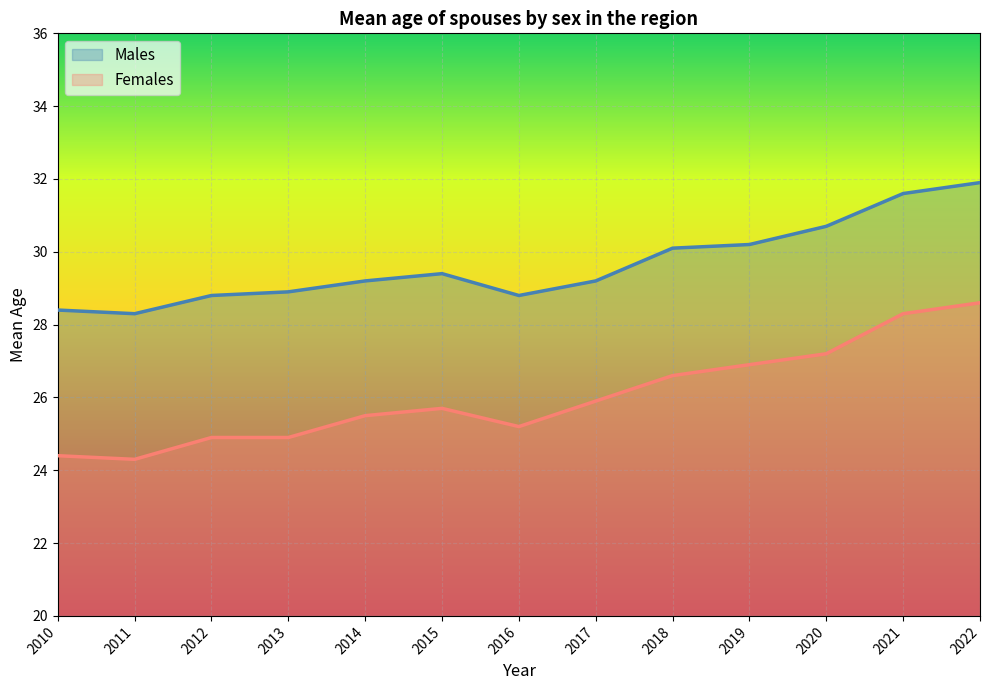

What is the total value across all series at 2013?

53.8